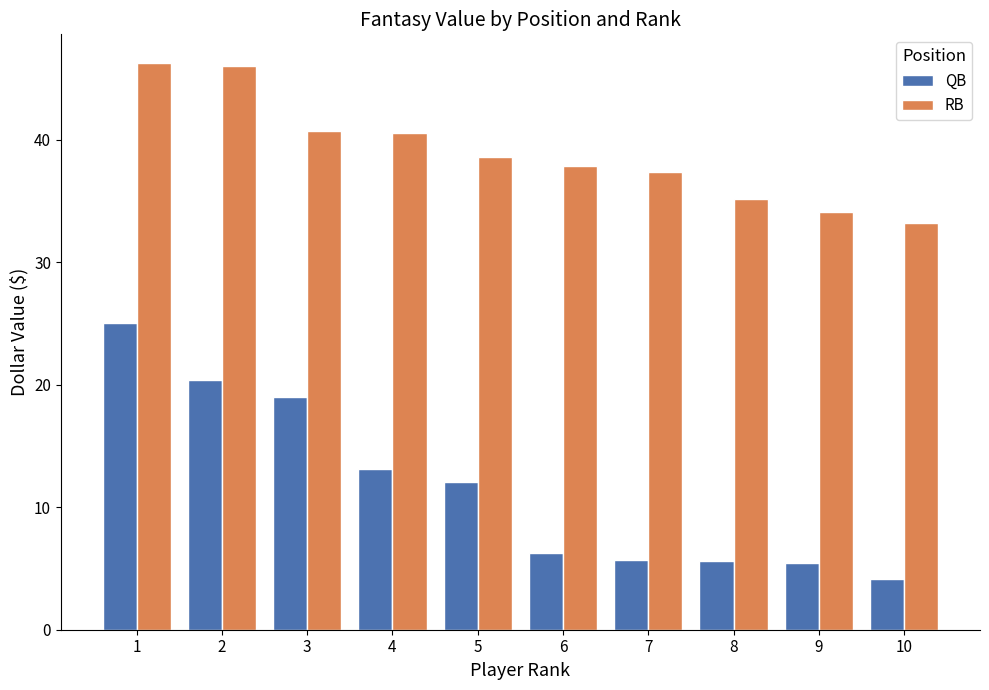

True or false: RB has a value of 16.5 at 5.

False